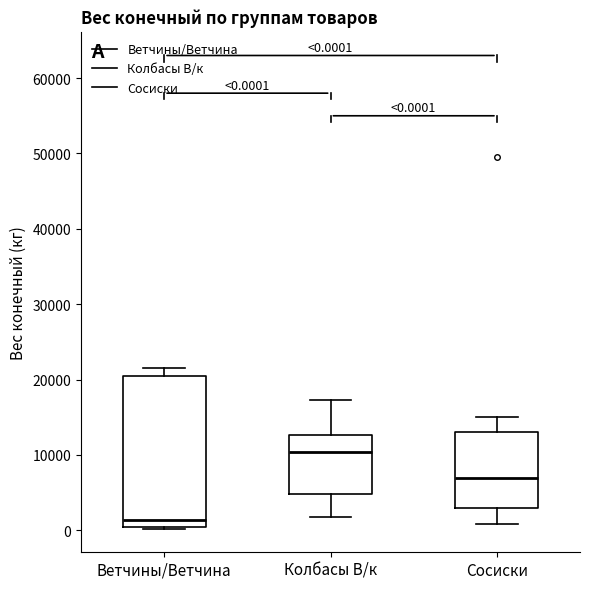

Which box has the lowest median line?

Ветчины/Ветчина